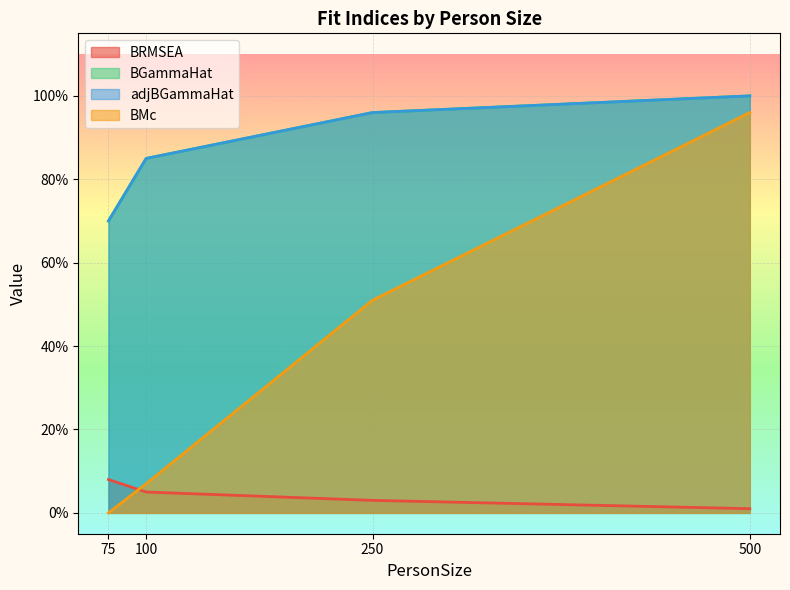

True or false: adjBGammaHat and BRMSEA cross at least once.

False